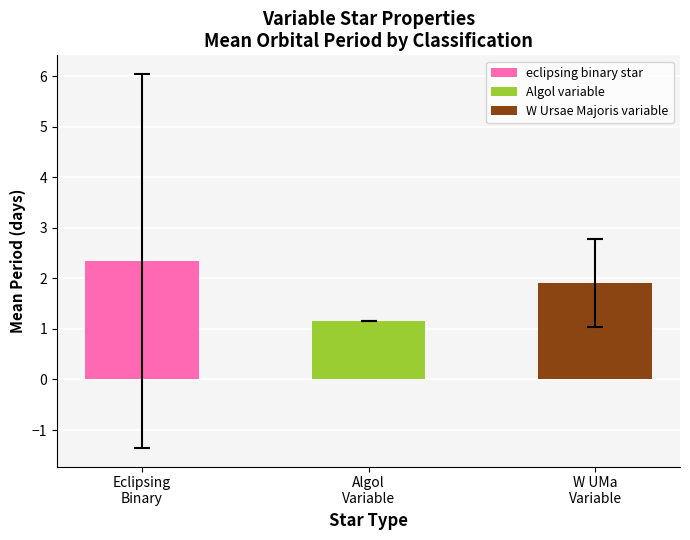

Reading left to right, transcribe all the data shown in this chart.

Eclipsing
Binary=2.3	Algol
Variable=1.1	W UMa
Variable=1.9